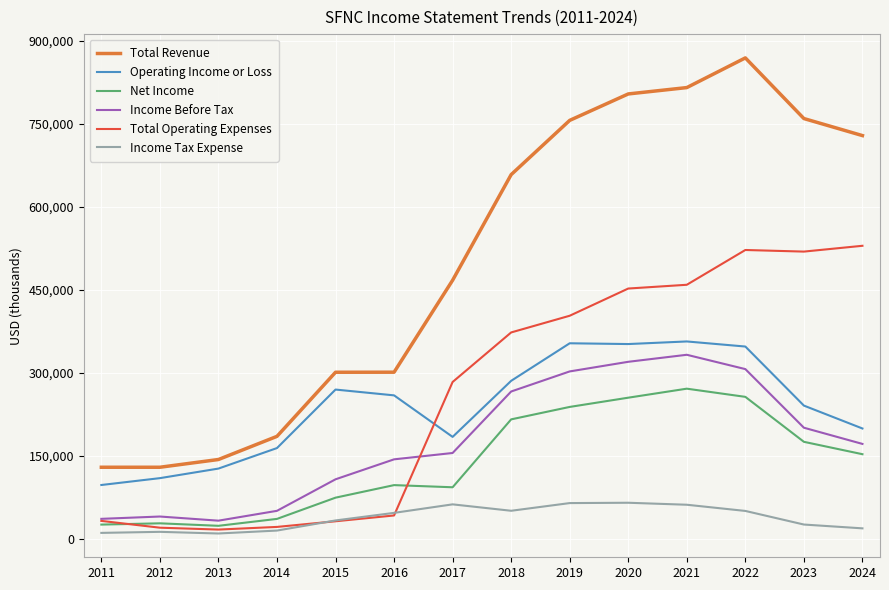

What is the spread (max minus min) of values at 2024?

710300